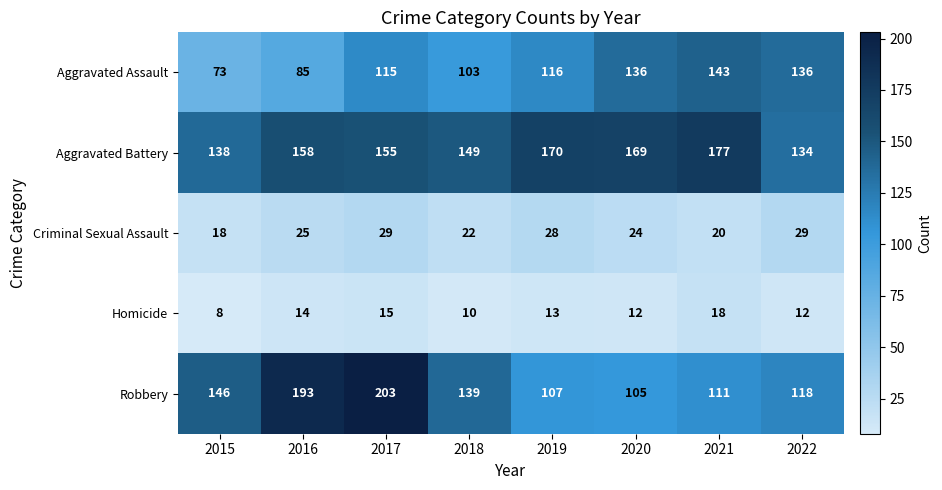

What is the approximate value of Aggravated Assault at 2018?

103